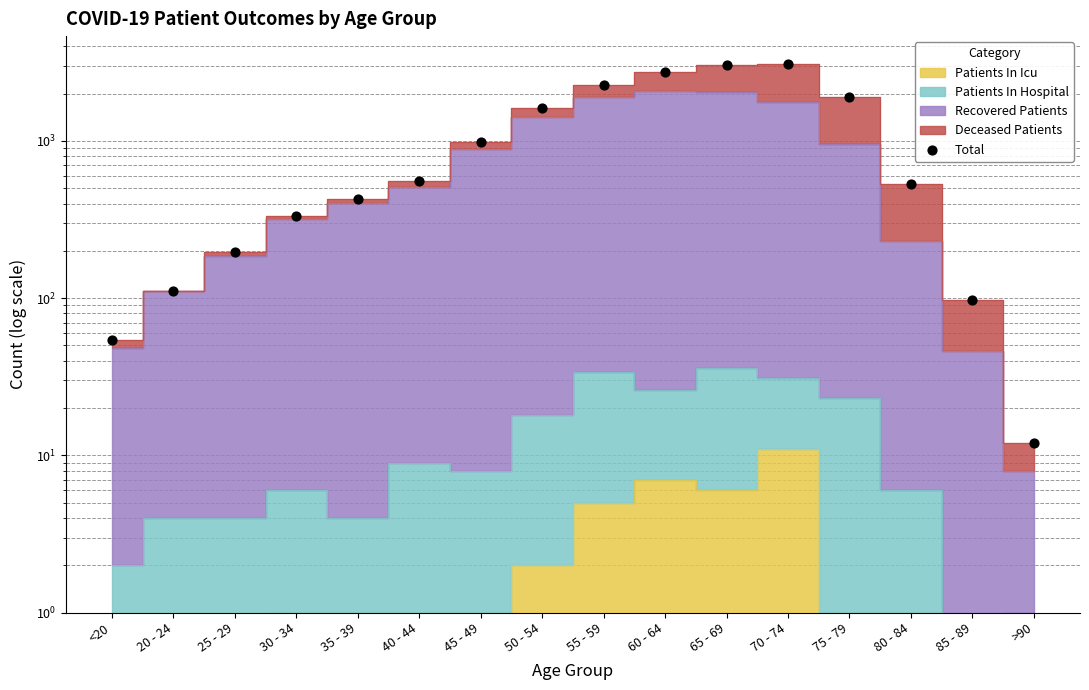

Approximately how many times larger is the value at 30 - 34 compared to >90?

27.7